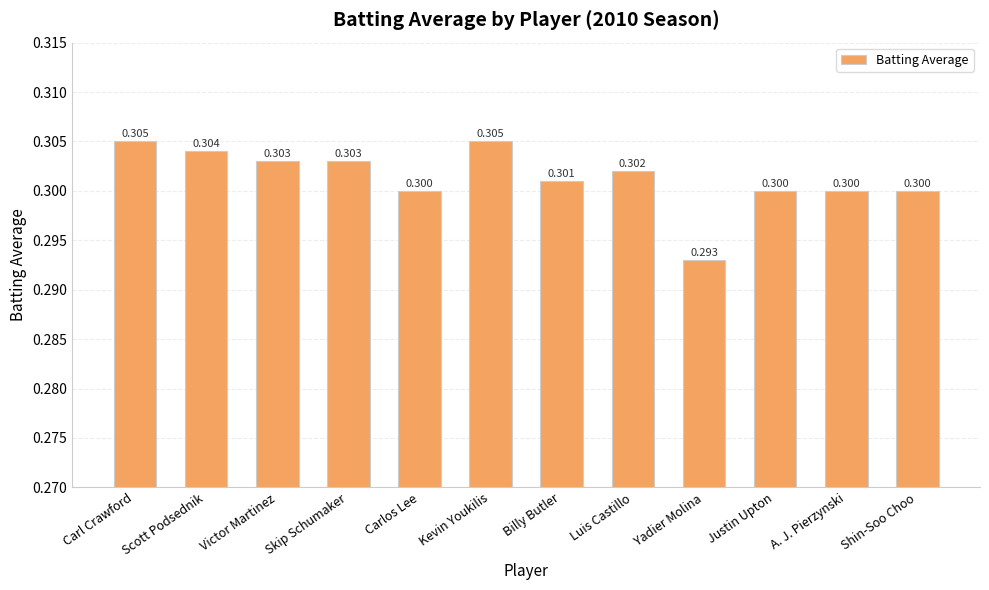

How many values are between 0 and 1?

12